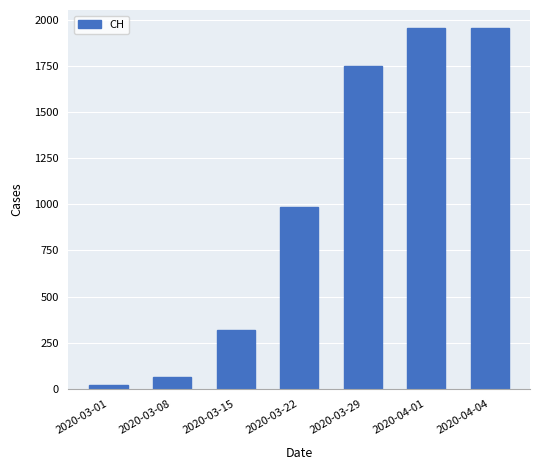

How many bars are there in total?

7